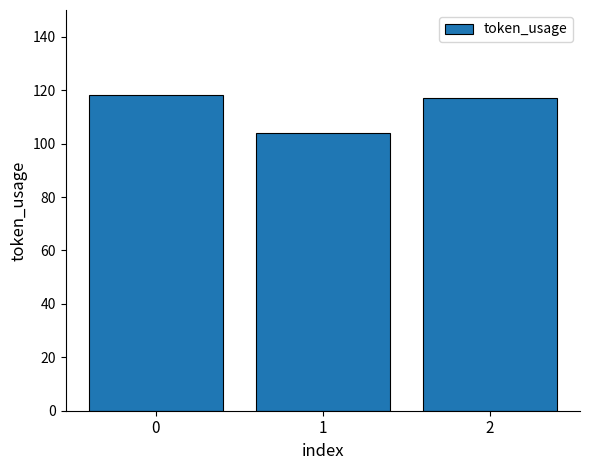

The chart shows a value of 117 at 2. True or false?

True